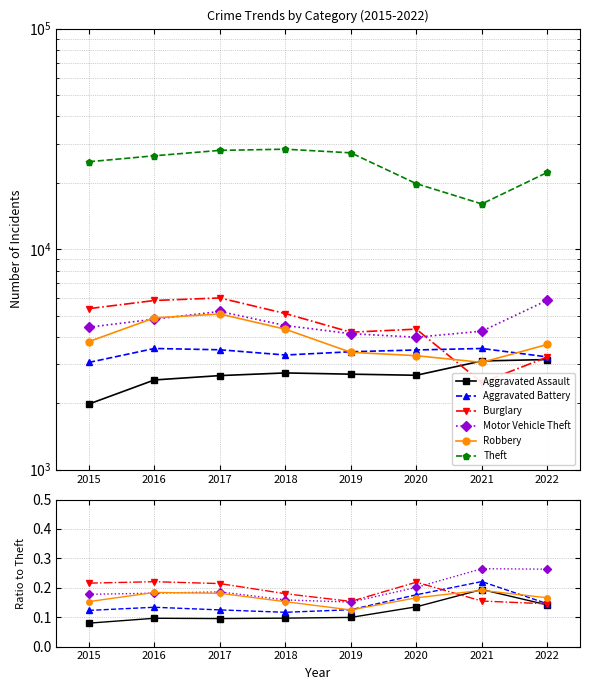

At how many categories does at least one series exceed 0?

8